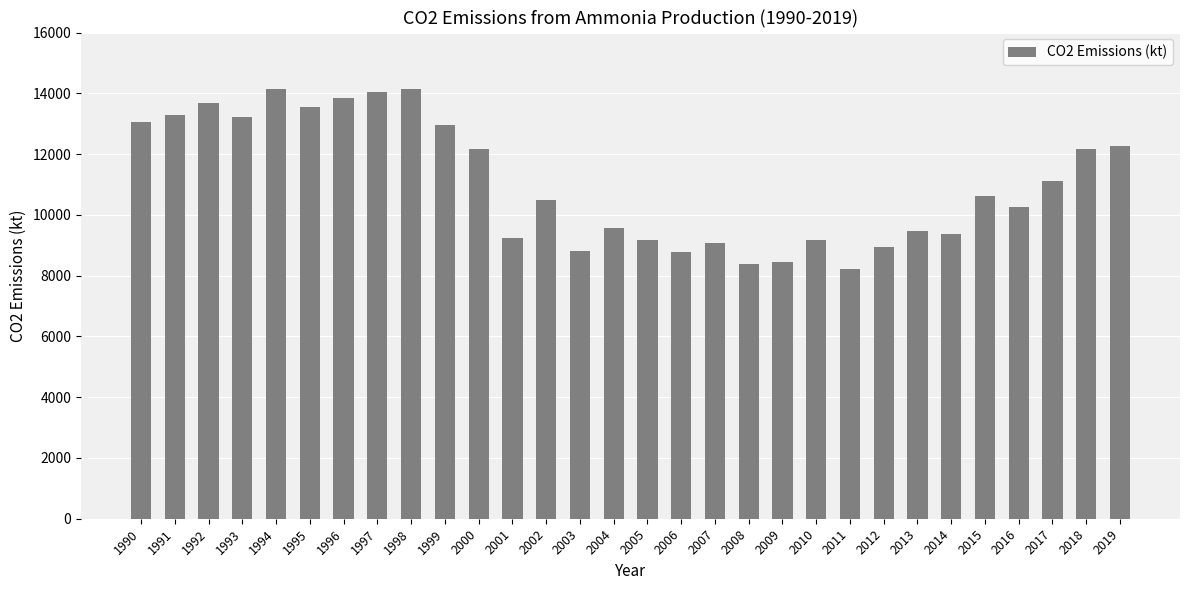

What is the ratio of the value at 2013 to the value at 2016?

0.9